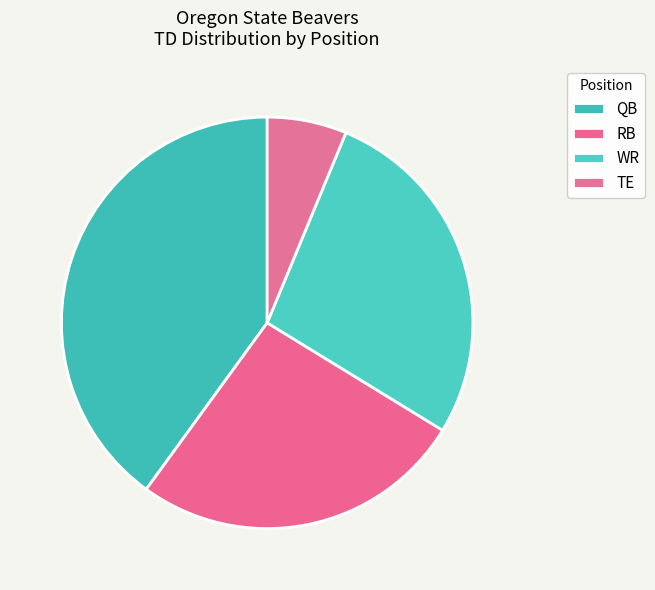

Which slice is the largest?

QB